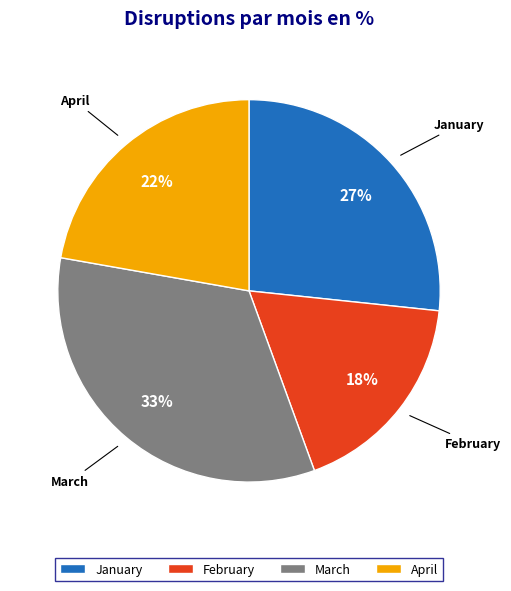

Which slice is the smallest?

February